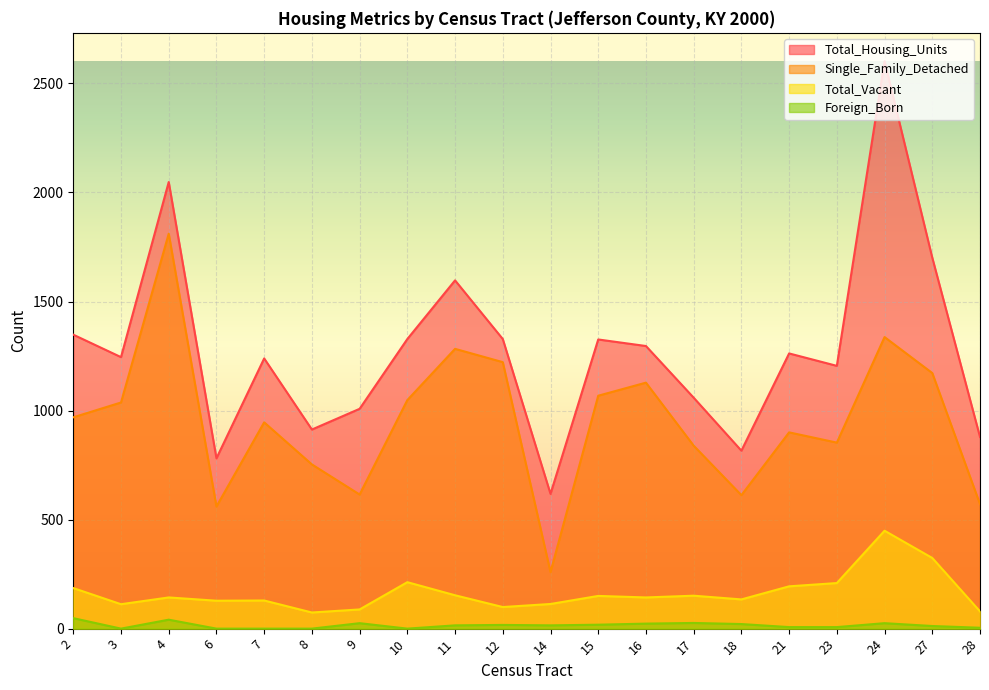

Reading right to left, transcribe all the data shown in this chart.

Total_Housing_Units: 879	1701	2602	1205	1262	816	1059	1296	1326	618	1328	1597	1328	1008	913	1239	781	2048	1245	1348
Single_Family_Detached: 571	1172	1337	853	900	612	839	1128	1068	259	1222	1283	1048	615	753	946	560	1811	1037	969
Total_Vacant: 79	324	449	209	194	134	151	143	150	113	99	153	213	88	74	129	128	143	112	186
Foreign_Born: 4	12	25	7	7	21	26	23	18	15	17	15	0	25	0	0	0	41	0	48